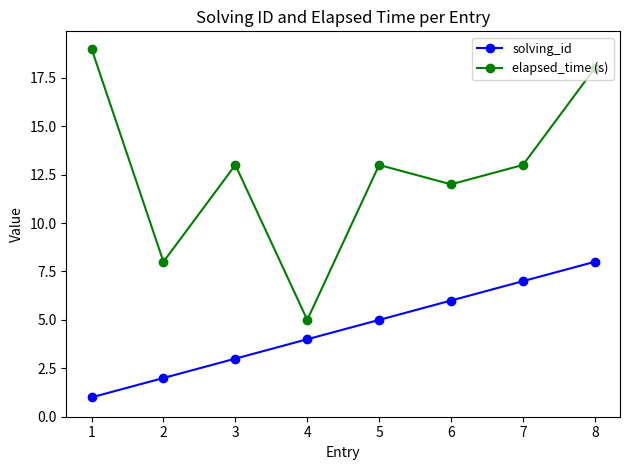

At 7, list the series in order from smallest to largest.

solving_id, elapsed_time (s)